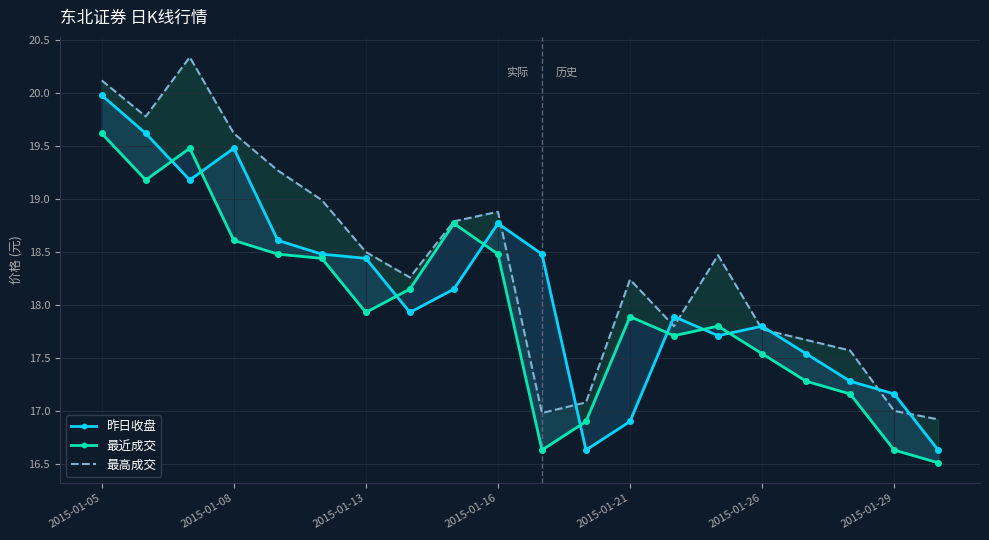

How many data points in 最近成交 are less than 17?

4